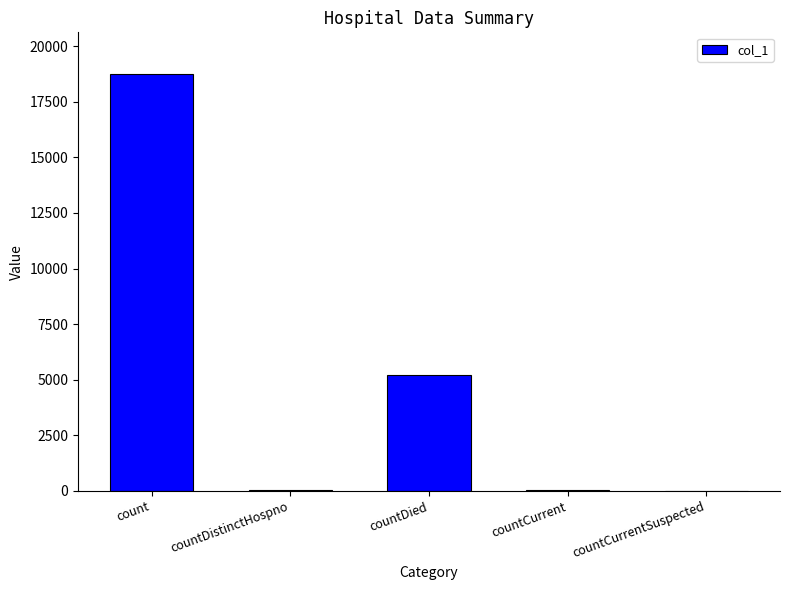

At which category does the chart reach its peak across all series?

count